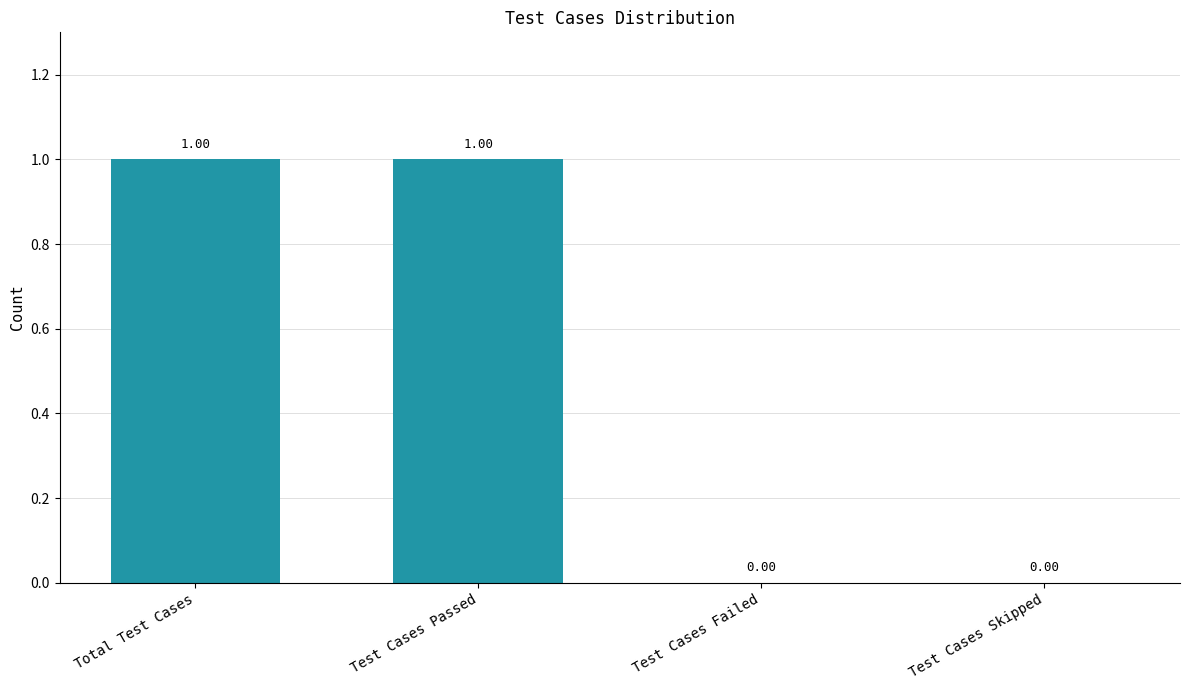

Which has a higher value, Total Test Cases or Test Cases Failed?

Total Test Cases